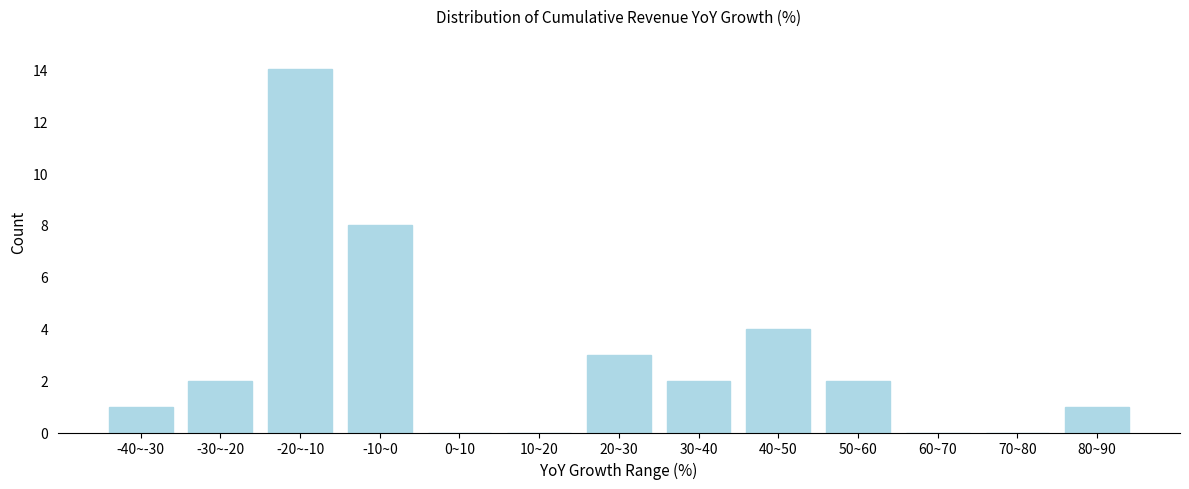

Reading left to right, list all the values displayed in this chart.

-40~-30=1	-30~-20=2	-20~-10=14	-10~0=8	0~10=0	10~20=0	20~30=3	30~40=2	40~50=4	50~60=2	60~70=0	70~80=0	80~90=1